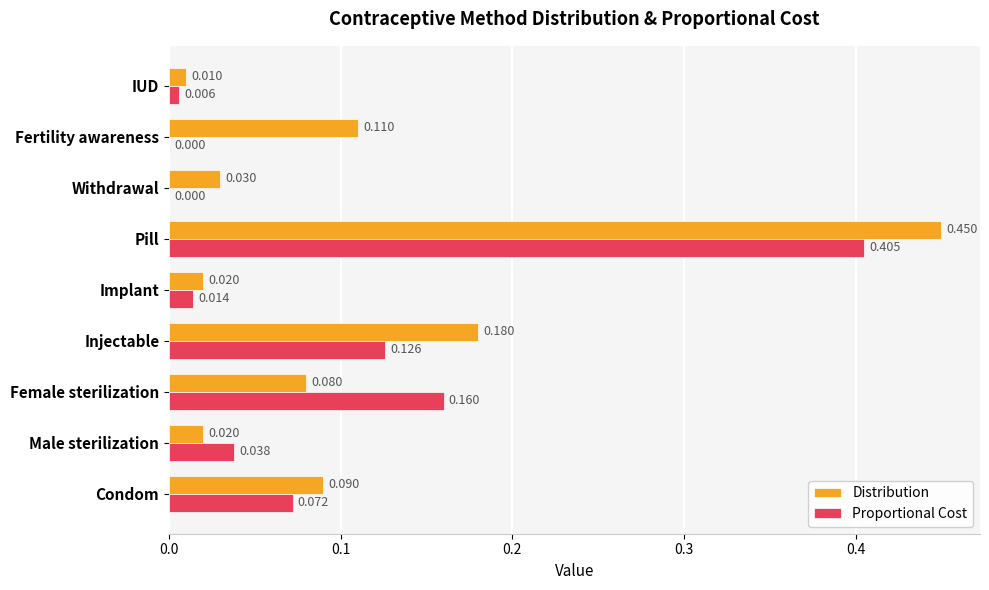

At which category does the chart reach its peak across all series?

Pill